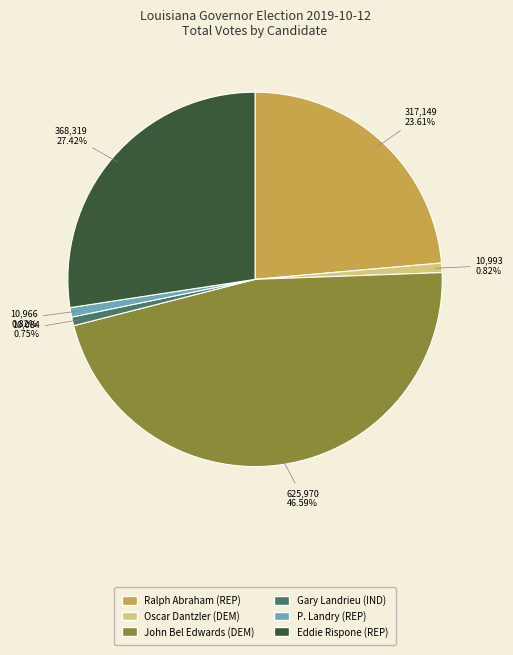

What percentage do Gary Landrieu (IND) and Ralph Abraham (REP) together represent?

24.4%